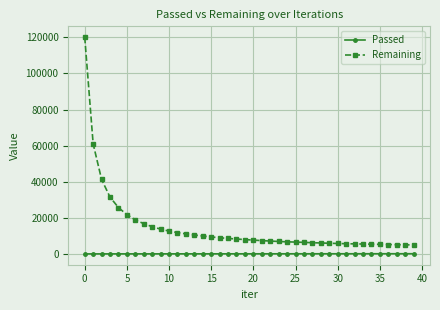

What is the greatest value displayed?

120030